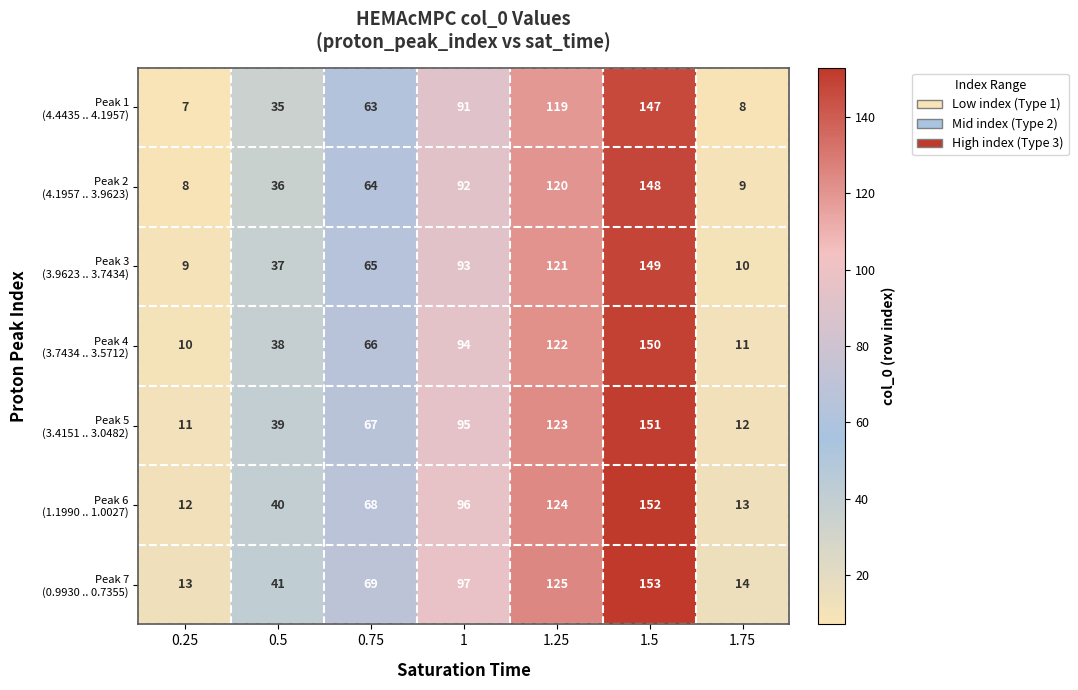

What is the spread (max minus min) of values at 1.25?

6